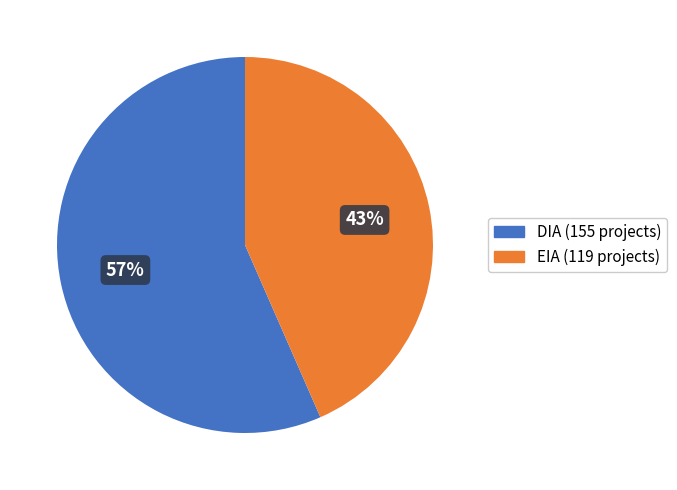

Combined, do DIA and EIA account for over 50%?

Yes